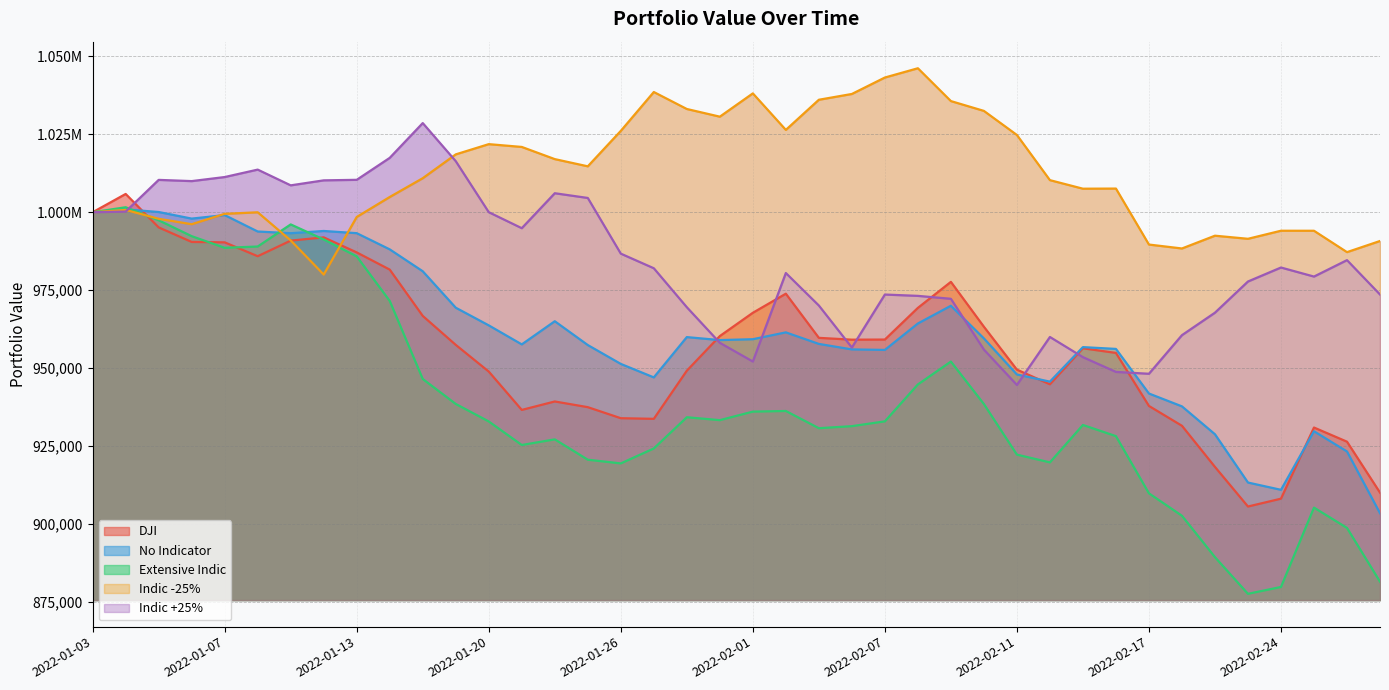

Where does the DJI series first go above 959127?

2022-01-03